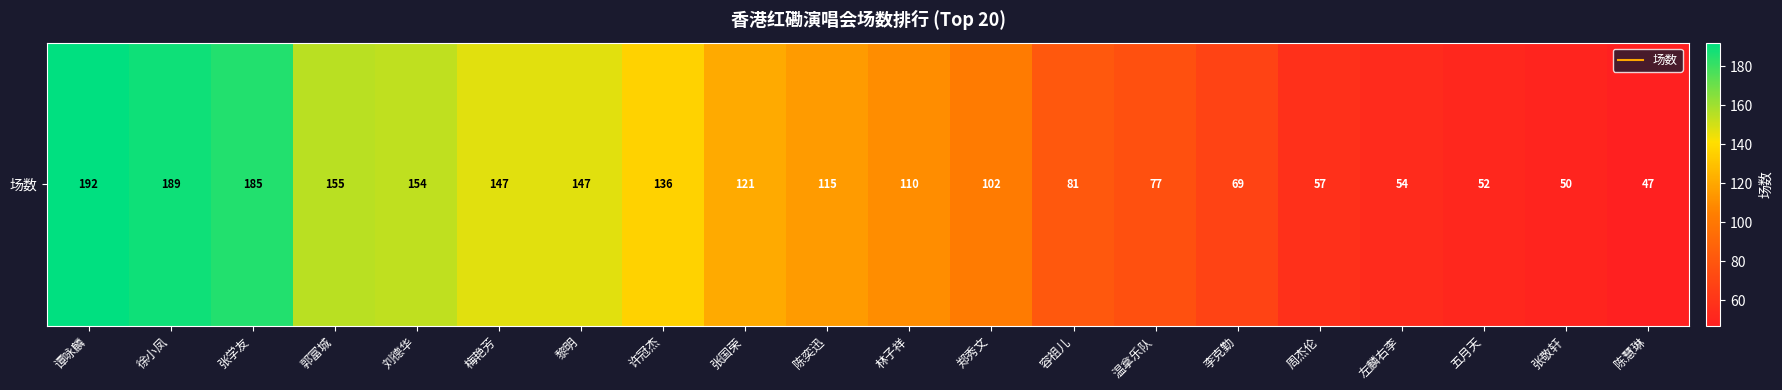

Approximately how many times larger is the value at 黎明 compared to 郑秀文?

1.4